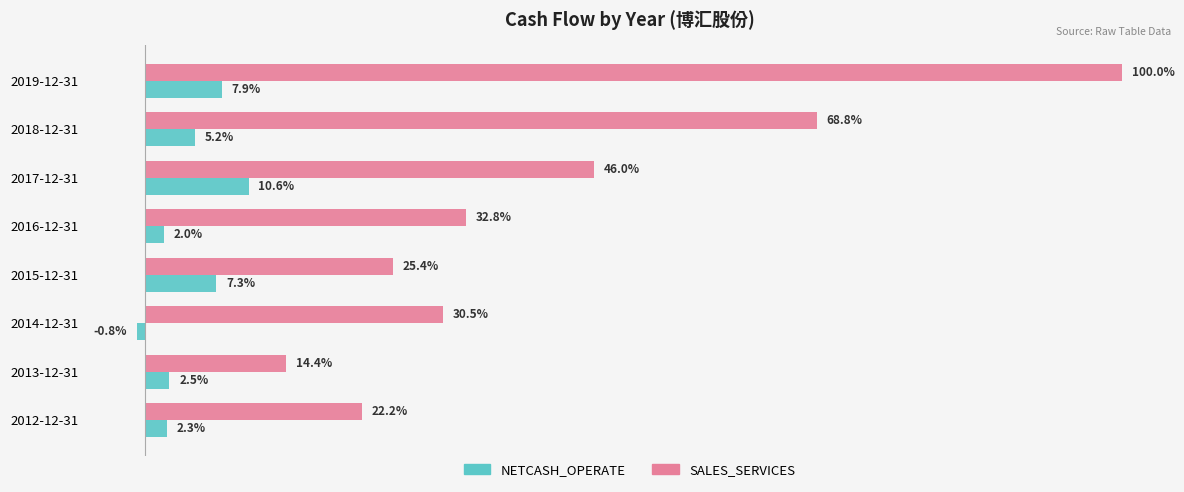

What are all the series names shown in the legend?

NETCASH_OPERATE, SALES_SERVICES